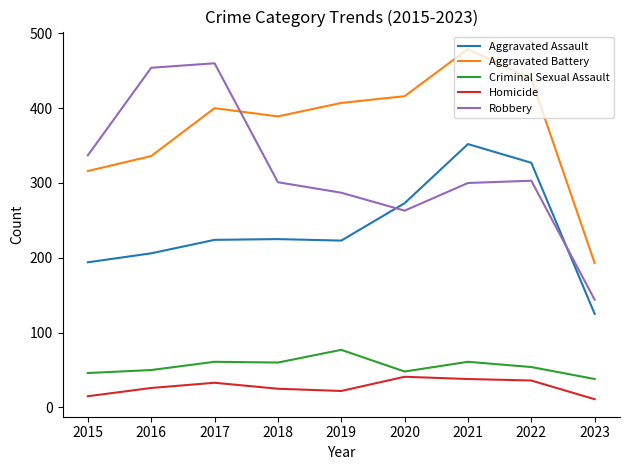

Rank the series at 2016 from highest to lowest value.

Robbery, Aggravated Battery, Aggravated Assault, Criminal Sexual Assault, Homicide